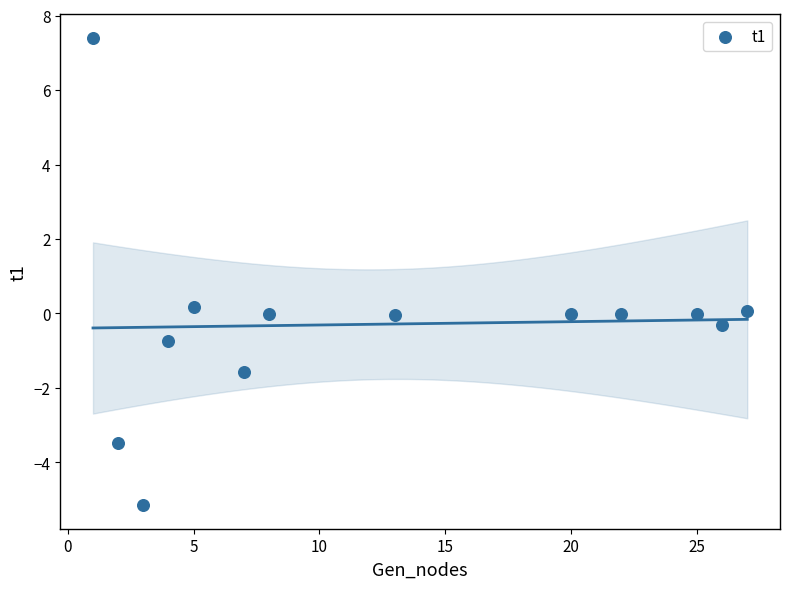

What is the range of Y values (max minus min)?

12.6